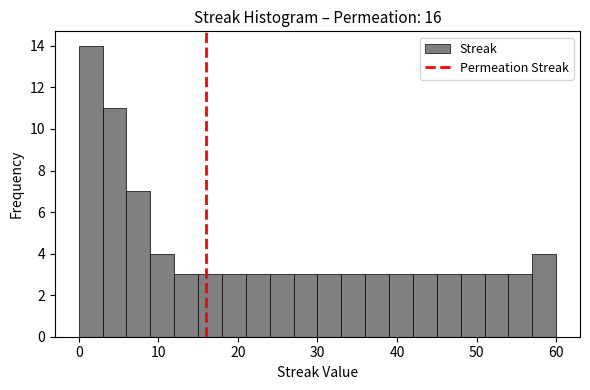

Around what value on the x-axis is the tallest bar? Give the approximate position of its centre, as read against the axis.

2